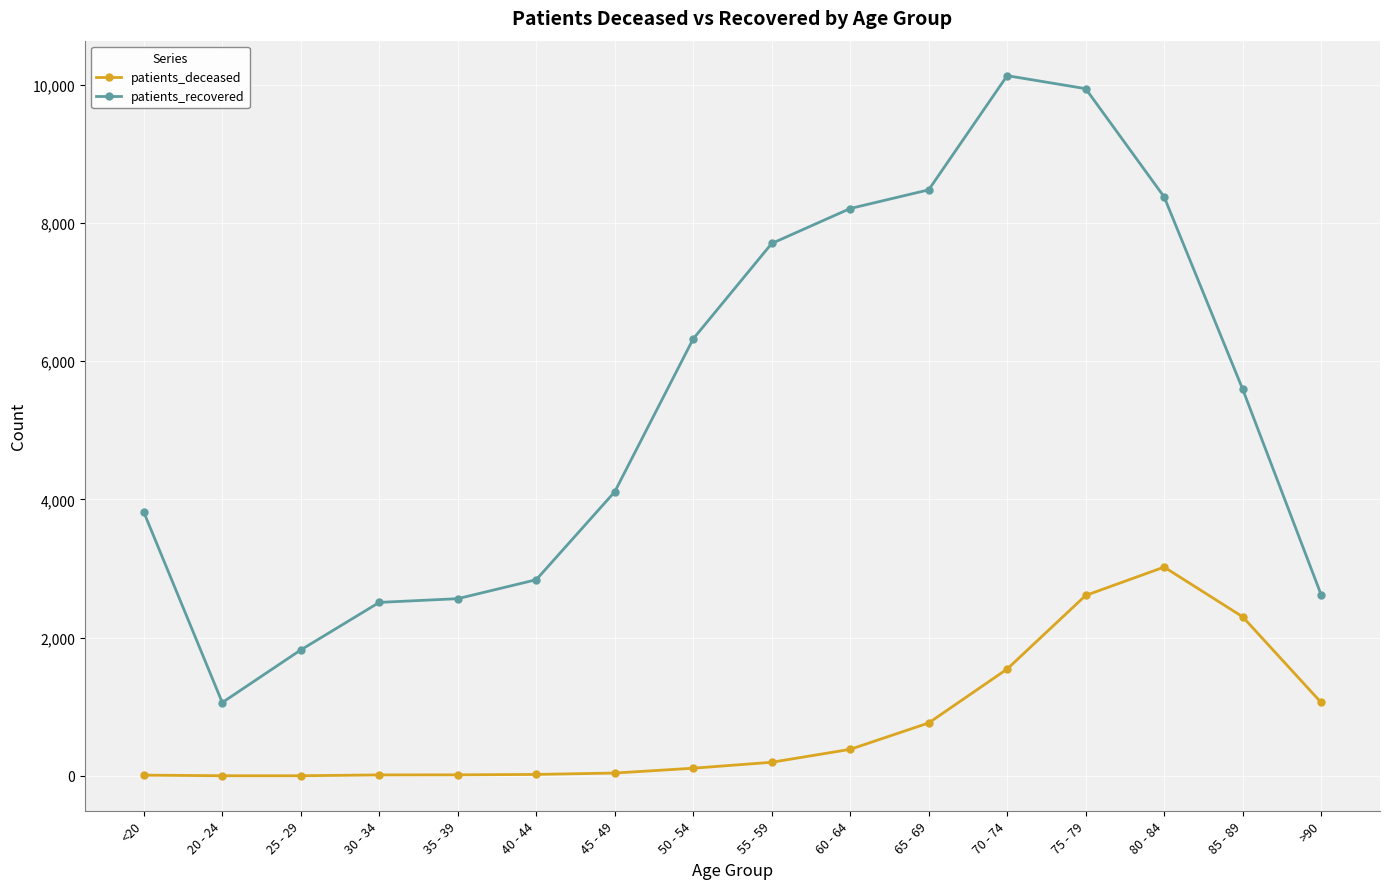

Does the chart have visible grid lines?

Yes